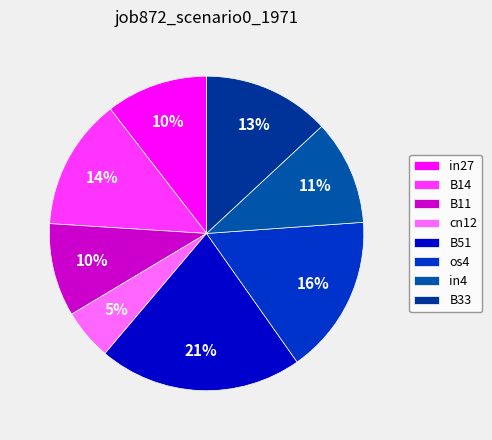

Count the number of slices in the pie.

8